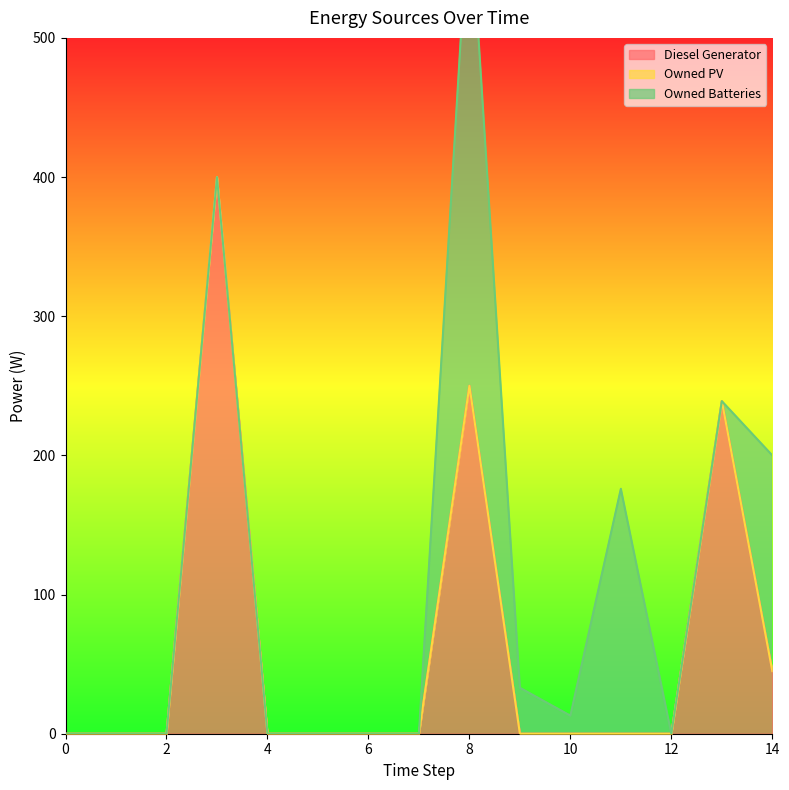

Reading left to right, extract all data points from this chart.

Diesel Generator: 0=0.0	1=0.0	2=0.0	3=400.0	4=0.0	5=0.0	6=0.0	7=0.0	8=250.0	9=0.0	10=0.0	11=0.0	12=0.0	13=239.0	14=45.0
Owned PV: 0=0.0	1=0.0	2=0.0	3=0.0	4=0.0	5=0.0	6=0.0	7=0.0	8=0.0	9=0.0	10=0.0	11=0.0	12=0.0	13=0.0	14=0.0
Owned Batteries: 0=0.0	1=0.0	2=0.0	3=0.0	4=0.0	5=0.0	6=0.0	7=0.0	8=353.0	9=33.0	10=13.0	11=176.0	12=0.0	13=0.0	14=155.0